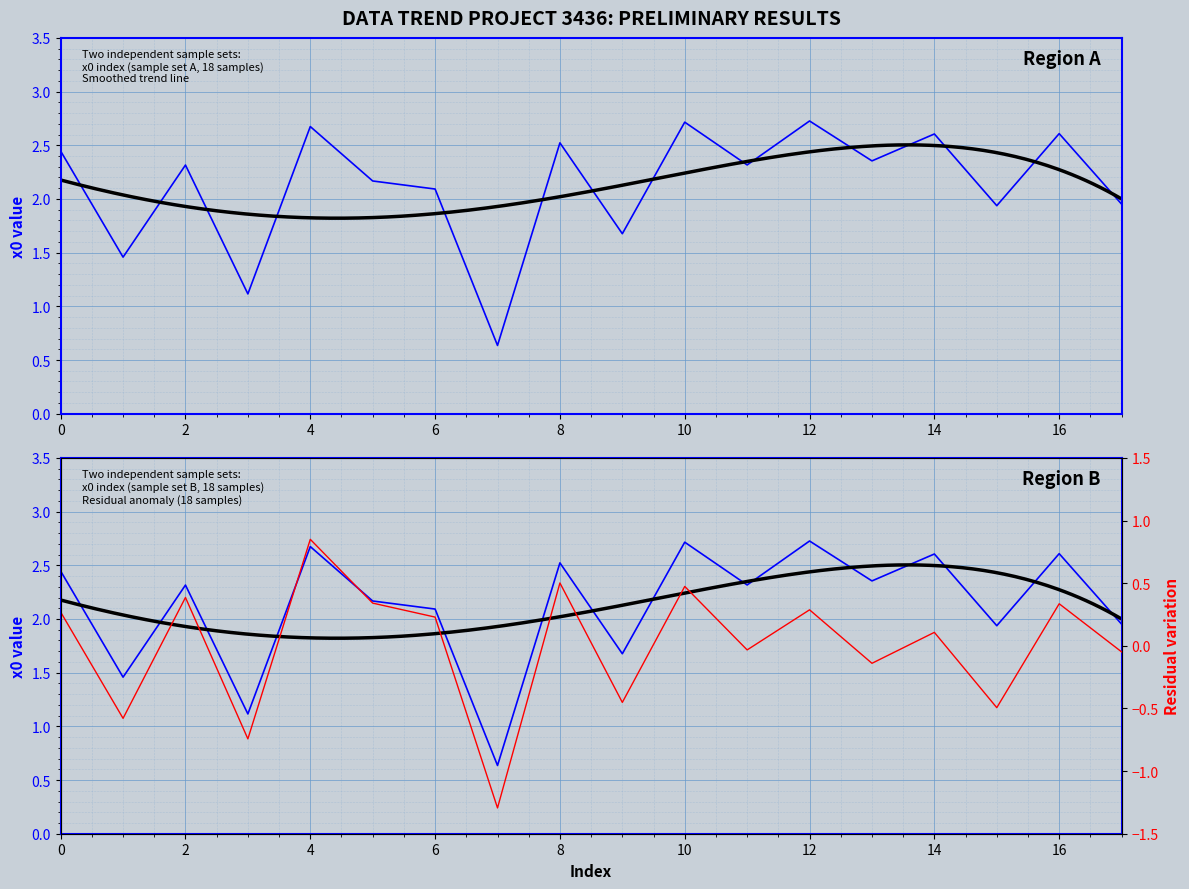

True or false: there are more than 1 points higher than both neighbors.

True